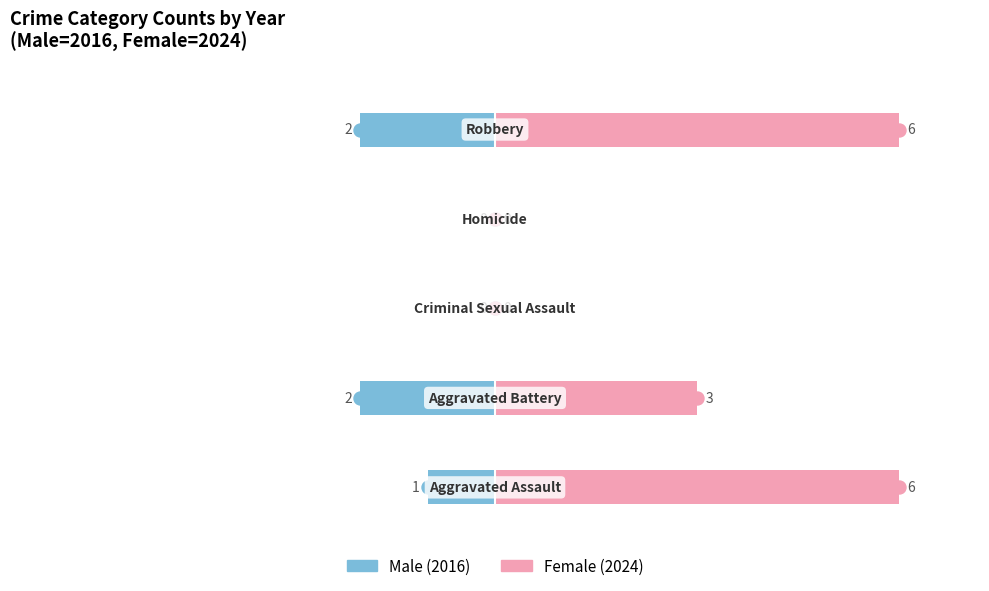

What is the average value of the Male (2016) series?

-1.7